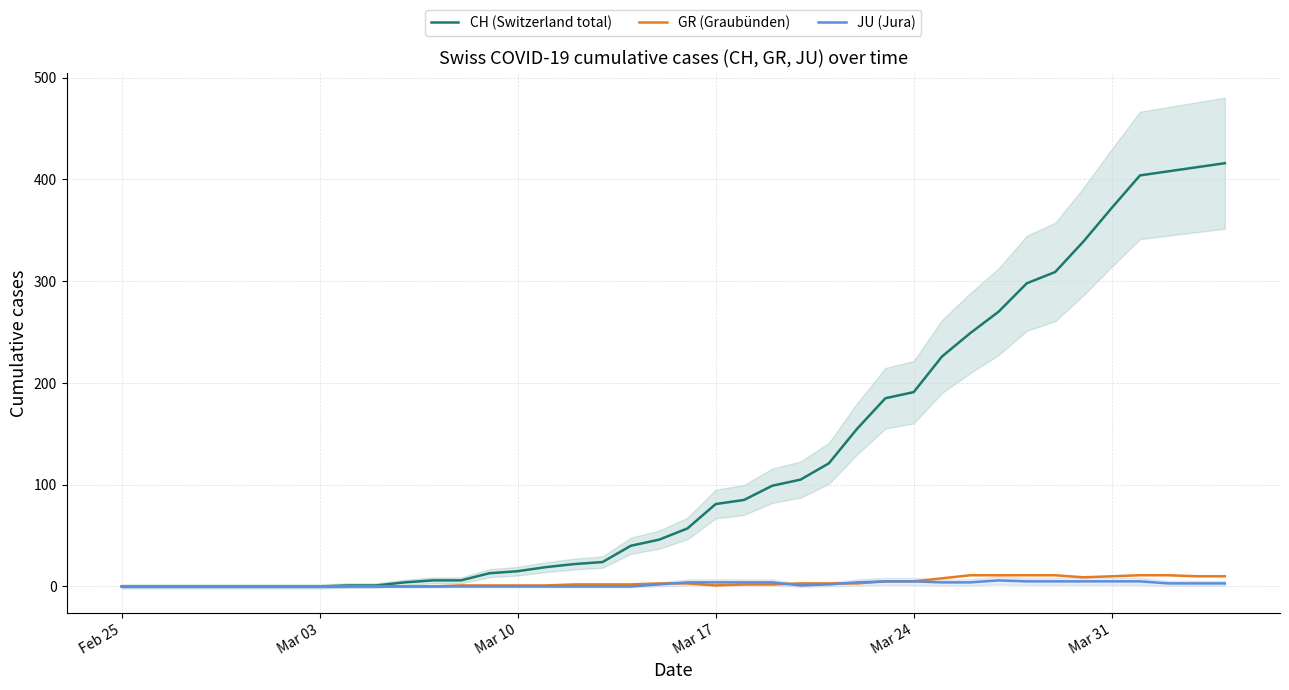

What is the average value of the CH (Switzerland total) series?

124